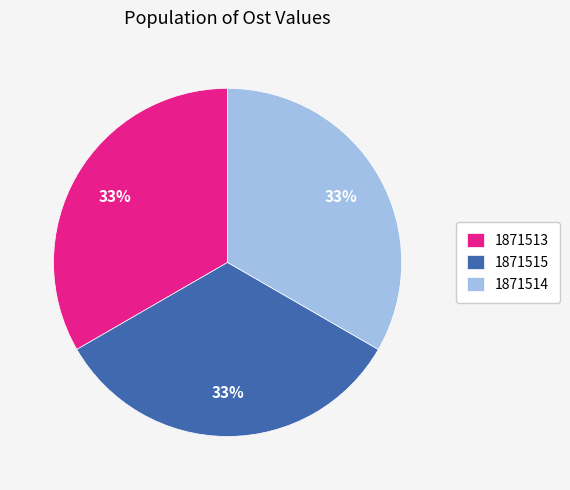

Does any single category account for the majority?

No